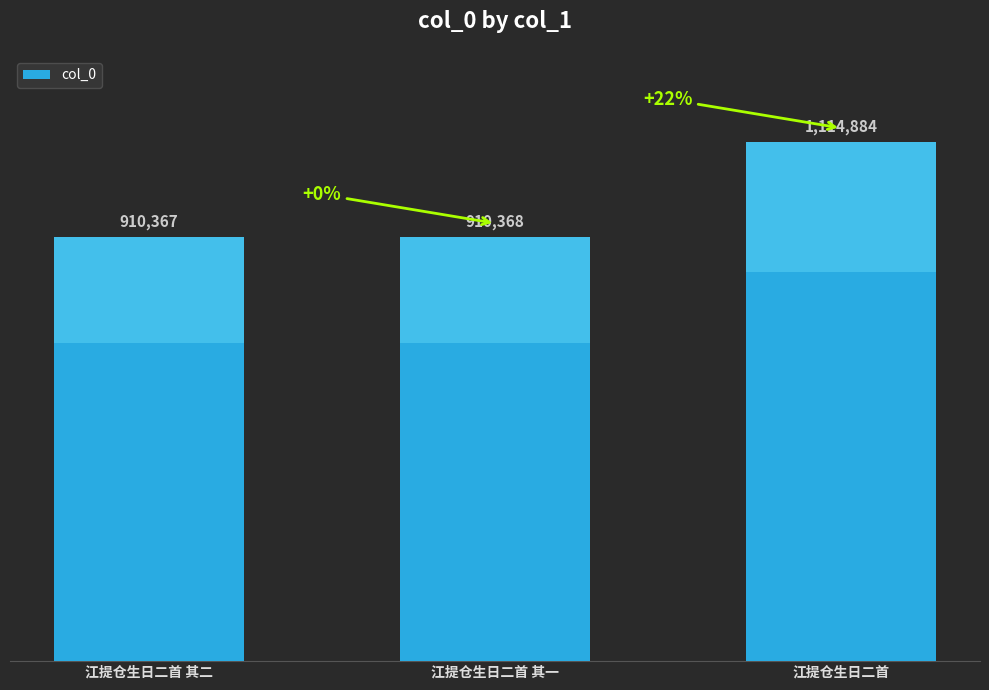

Does the chart contain any negative values?

No